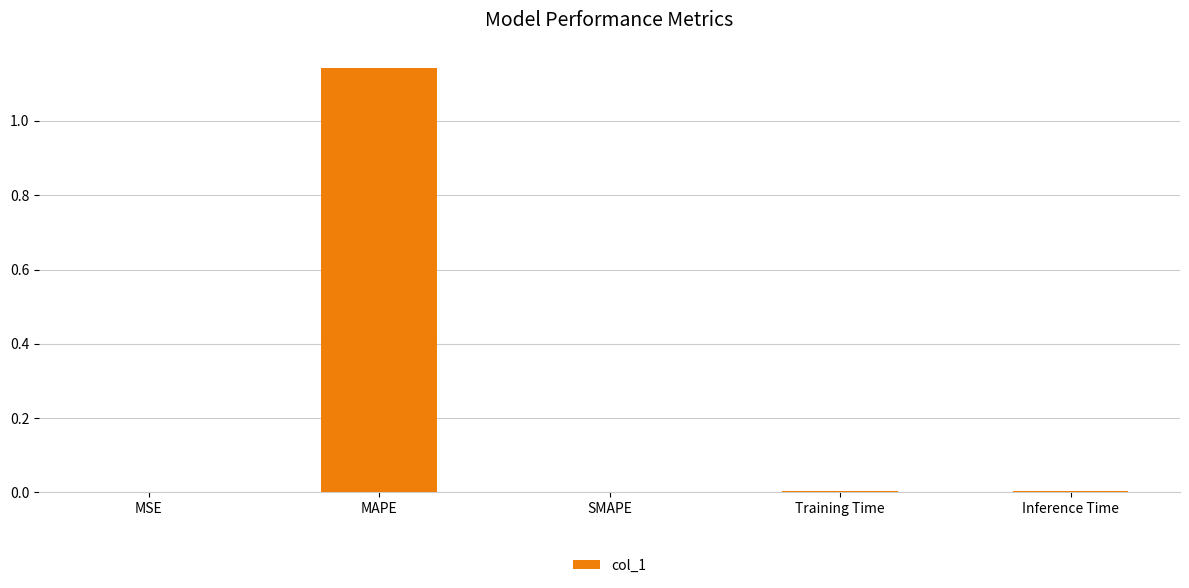

Which category has the highest value across all series?

MAPE